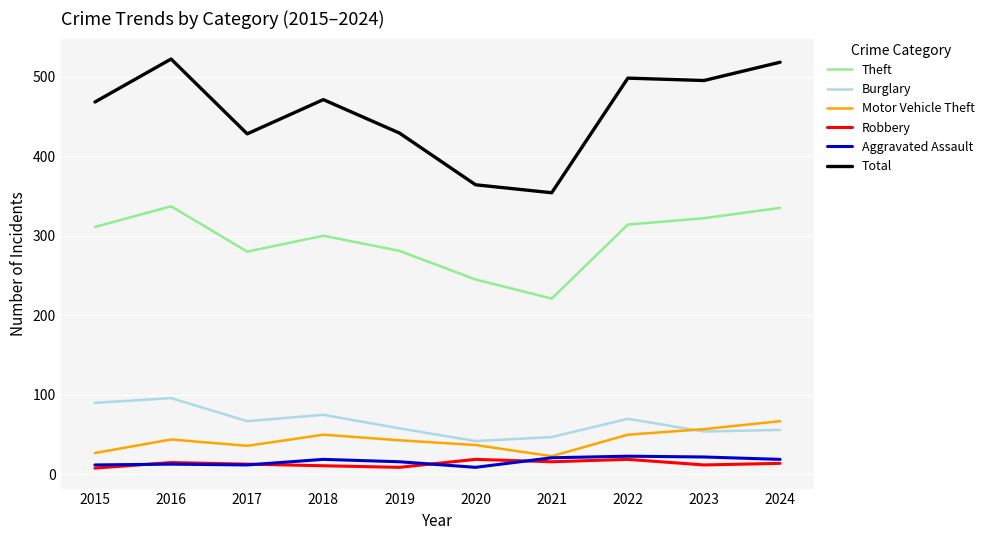

What is the difference between the highest and lowest values at 2018?

460